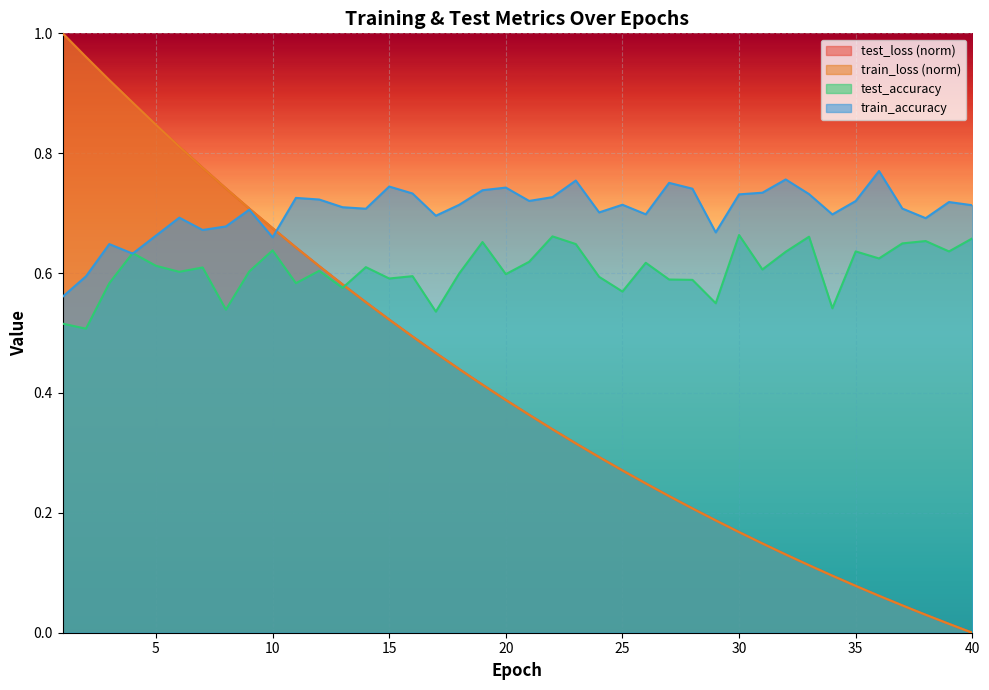

Reading left to right, extract all data points from this chart.

test_loss: 1.0	1.0	0.9	0.9	0.8	0.8	0.8	0.7	0.7	0.7	0.6	0.6	0.6	0.6	0.5	0.5	0.5	0.4	0.4	0.4	0.4	0.3	0.3	0.3	0.3	0.2	0.2	0.2	0.2	0.2	0.1	0.1	0.1	0.1	0.1	0.1	0.0	0.0	0.0	0.0
train_loss: 1.0	1.0	0.9	0.9	0.8	0.8	0.8	0.7	0.7	0.7	0.6	0.6	0.6	0.6	0.5	0.5	0.5	0.4	0.4	0.4	0.4	0.3	0.3	0.3	0.3	0.2	0.2	0.2	0.2	0.2	0.1	0.1	0.1	0.1	0.1	0.1	0.0	0.0	0.0	-0.0
test_accuracy: 0.5	0.5	0.6	0.6	0.6	0.6	0.6	0.5	0.6	0.6	0.6	0.6	0.6	0.6	0.6	0.6	0.5	0.6	0.7	0.6	0.6	0.7	0.6	0.6	0.6	0.6	0.6	0.6	0.5	0.7	0.6	0.6	0.7	0.5	0.6	0.6	0.6	0.7	0.6	0.7
train_accuracy: 0.6	0.6	0.6	0.6	0.7	0.7	0.7	0.7	0.7	0.7	0.7	0.7	0.7	0.7	0.7	0.7	0.7	0.7	0.7	0.7	0.7	0.7	0.8	0.7	0.7	0.7	0.8	0.7	0.7	0.7	0.7	0.8	0.7	0.7	0.7	0.8	0.7	0.7	0.7	0.7